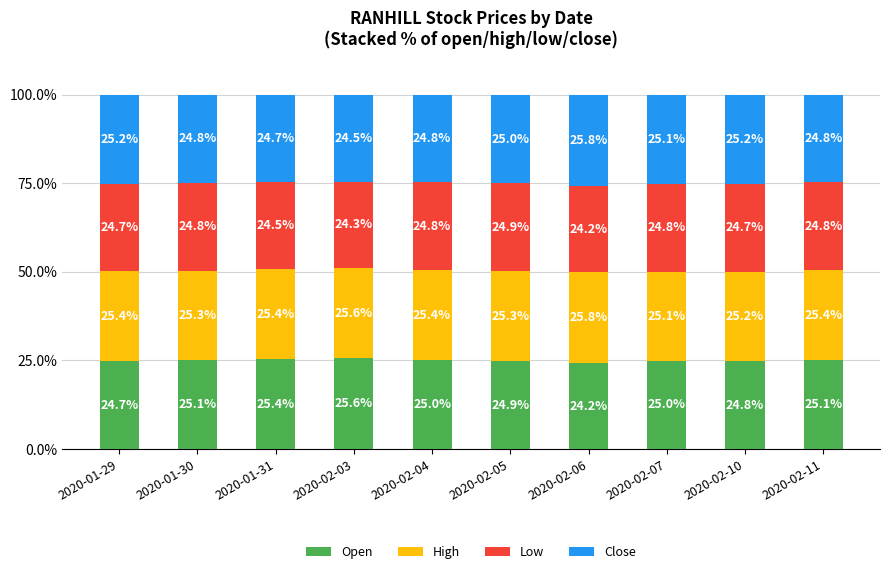

The Open series shows 24.8 at 2020-02-10. True or false?

True